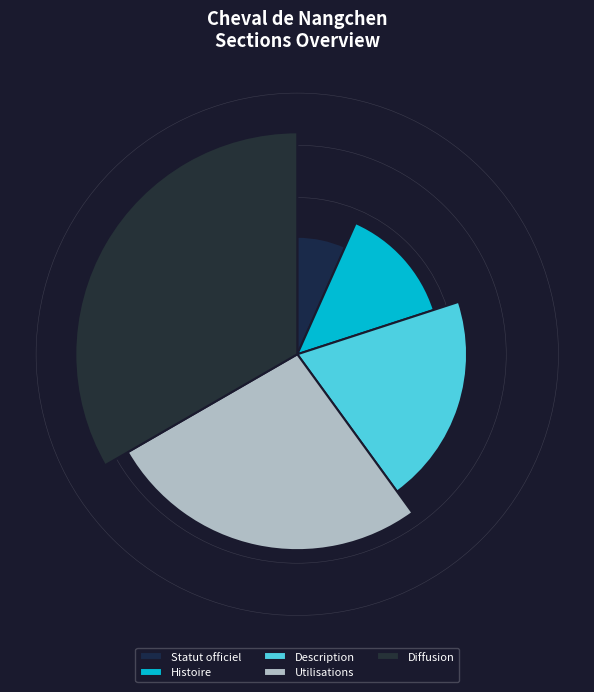

Which category has the biggest portion of the pie?

Diffusion